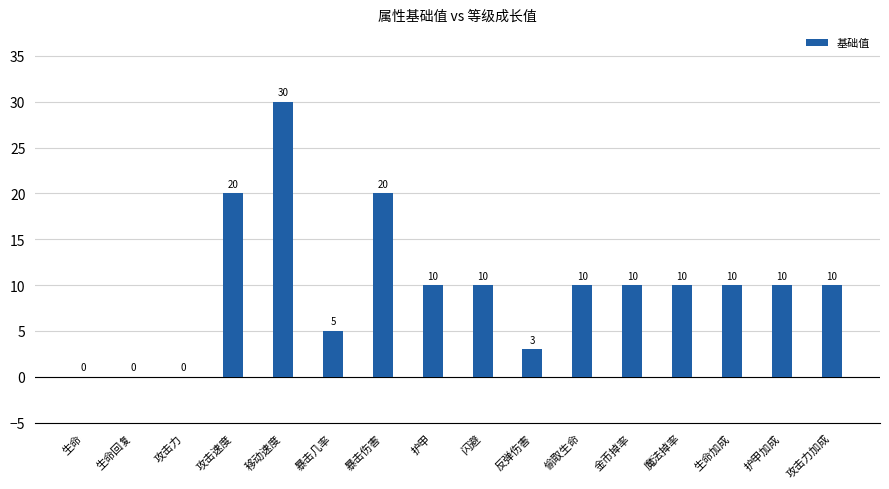

What value does the data have at 生命加成, to the nearest 10?

10